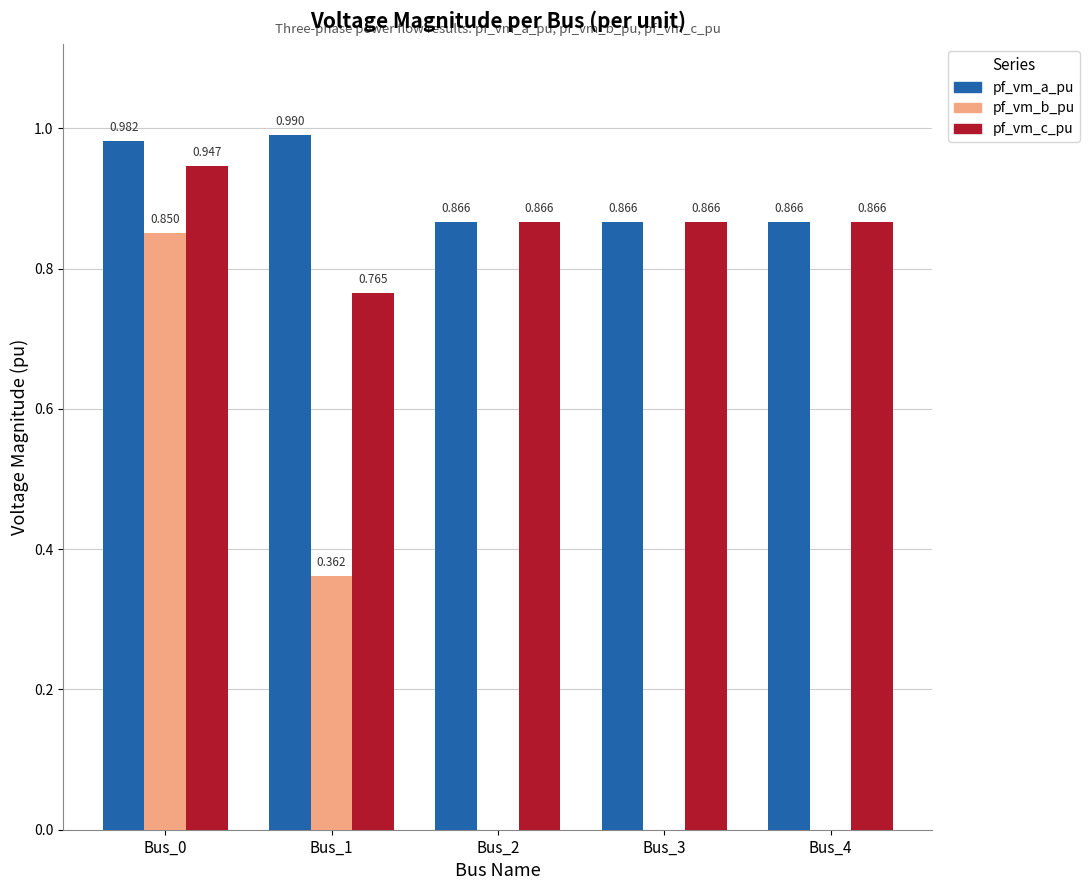

Which series has the largest total across all categories?

pf_vm_a_pu